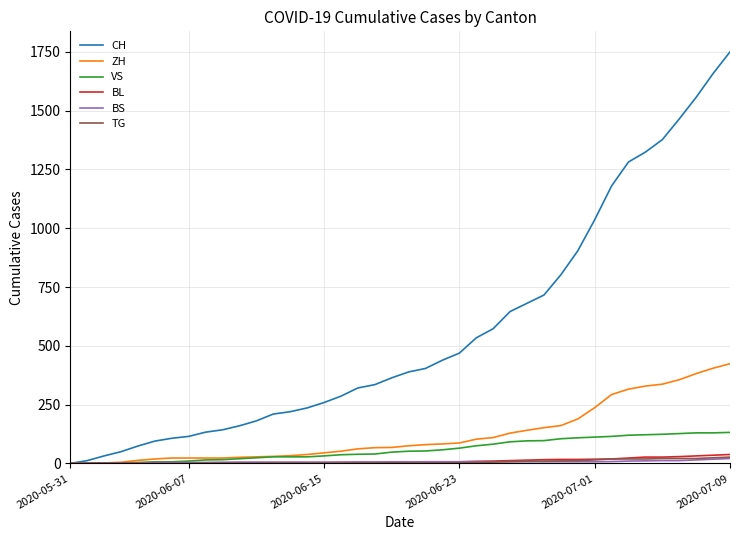

Which series has the largest total across all categories?

CH